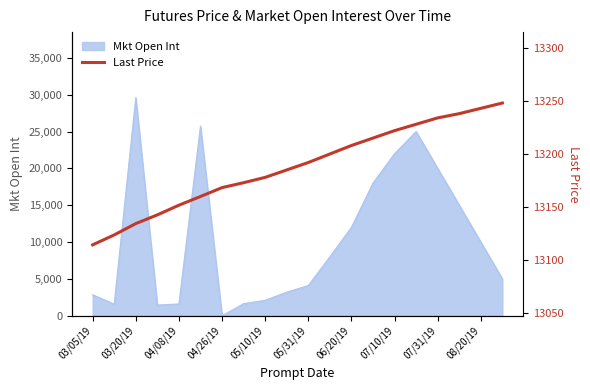

The value of Mkt Open Int at 06/20/19 is 6340. True or false?

False